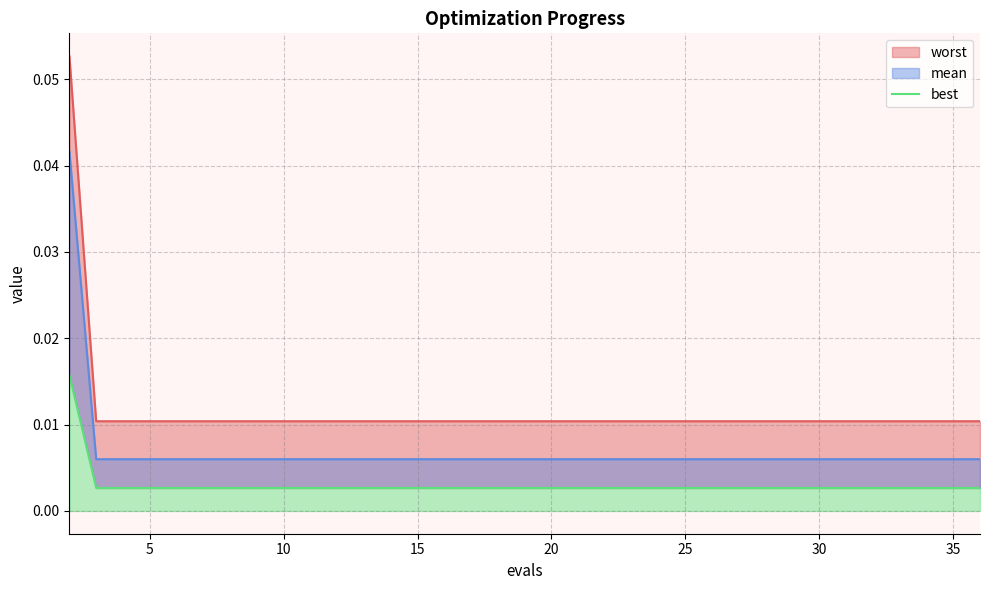

Is it true that the value at 14 is 0.0?

False